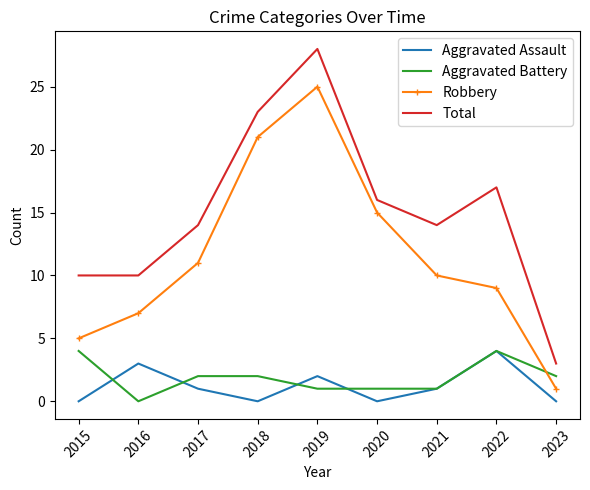

The Total series shows 4 at 2023. True or false?

False